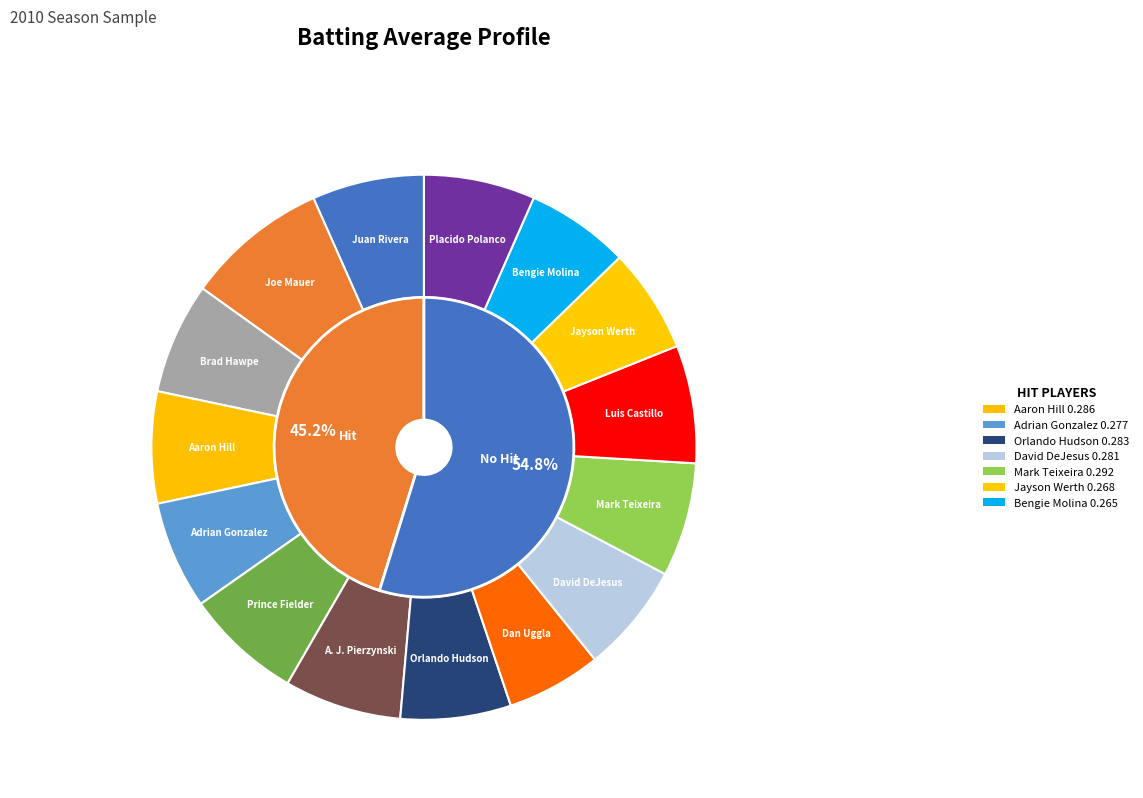

Rank the categories by value from highest to lowest.

Joe Mauer, Luis Castillo, A. J. Pierzynski, Prince Fielder, Mark Teixeira, Juan Rivera, Aaron Hill, Brad Hawpe, Placido Polanco, Orlando Hudson, David DeJesus, Adrian Gonzalez, Jayson Werth, Bengie Molina, Dan Uggla